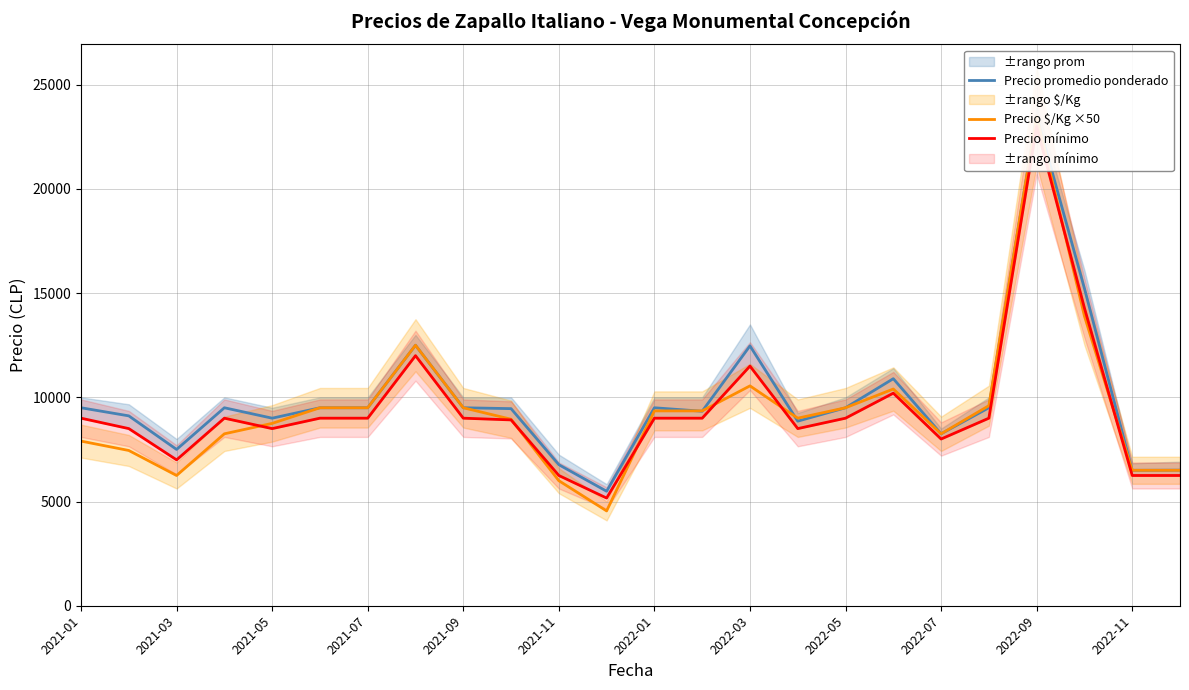

Count the number of data series in this chart.

3